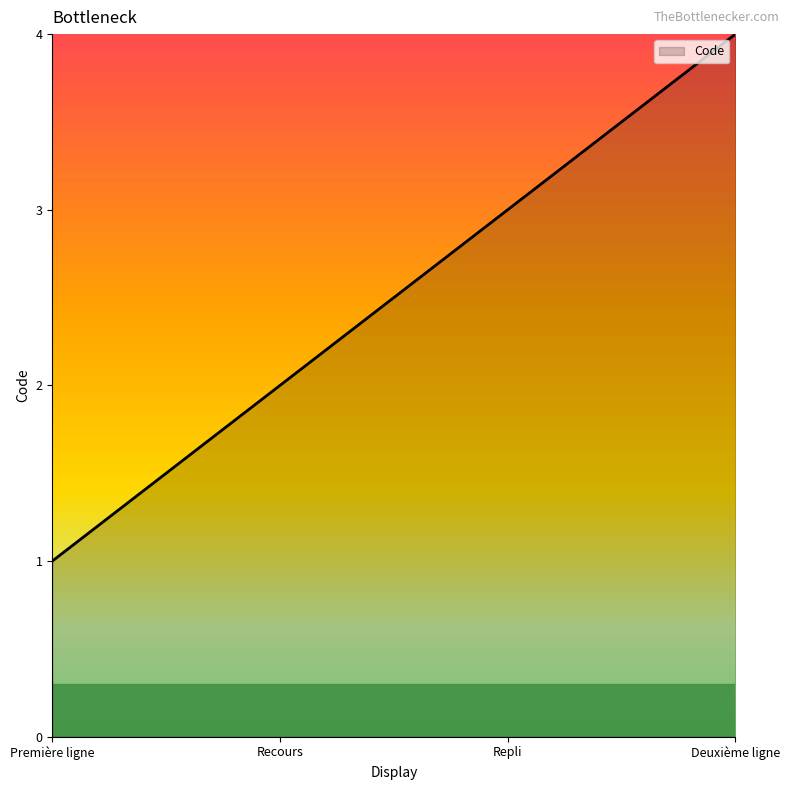

True or false: the data shows 4 at Deuxième ligne.

True